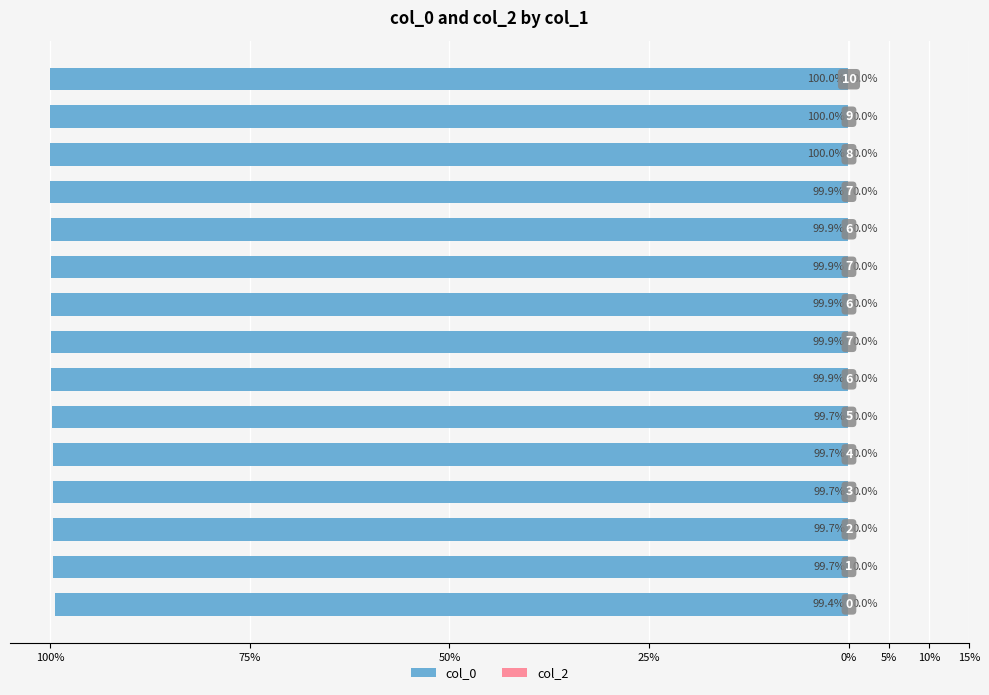

Does the chart contain any negative values?

Yes